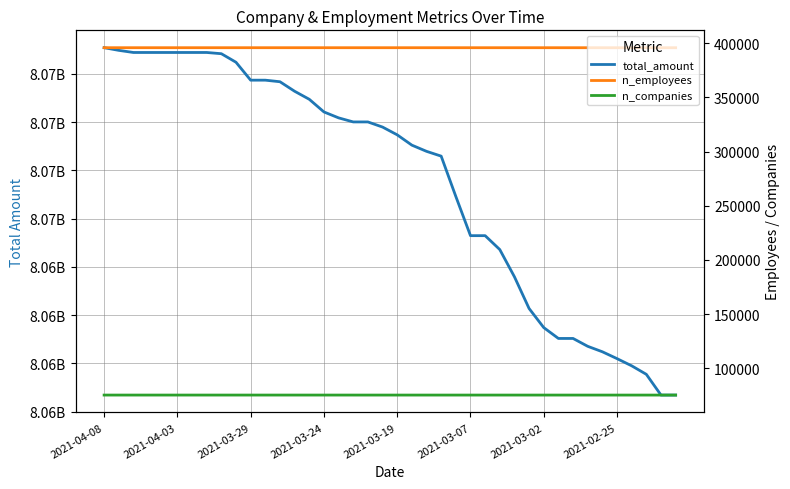

Does the chart display data point markers on the line(s)?

No